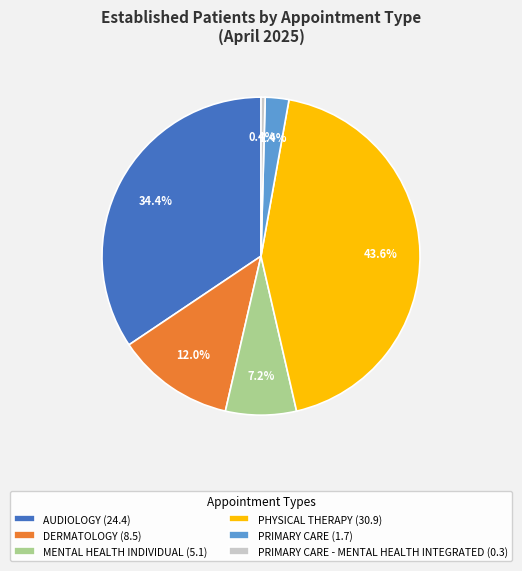

Is there any slice that represents more than half of the pie?

No